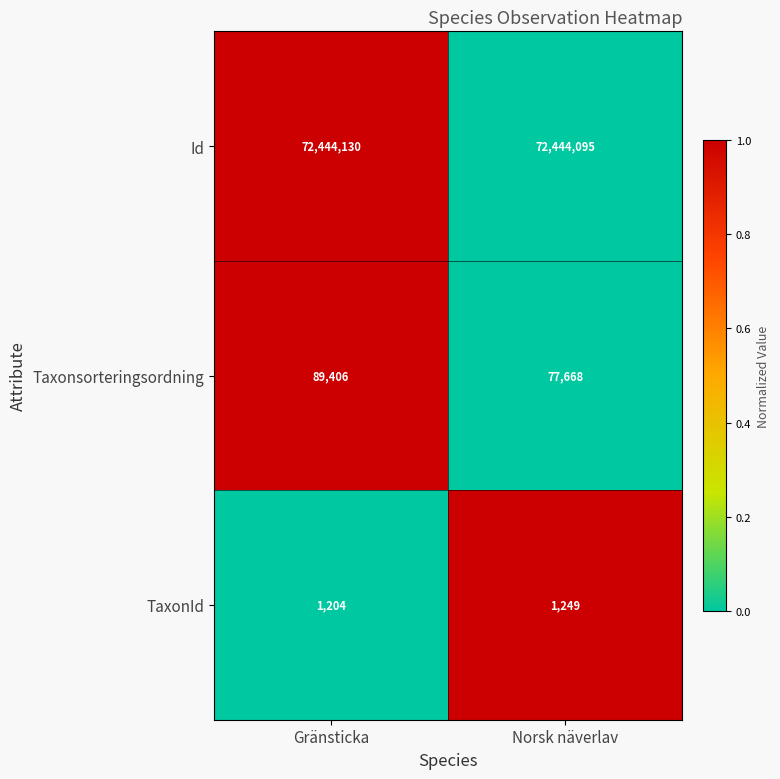

Is the value of TaxonId at Gränsticka greater than the value of Taxonsorteringsordning at Gränsticka?

No